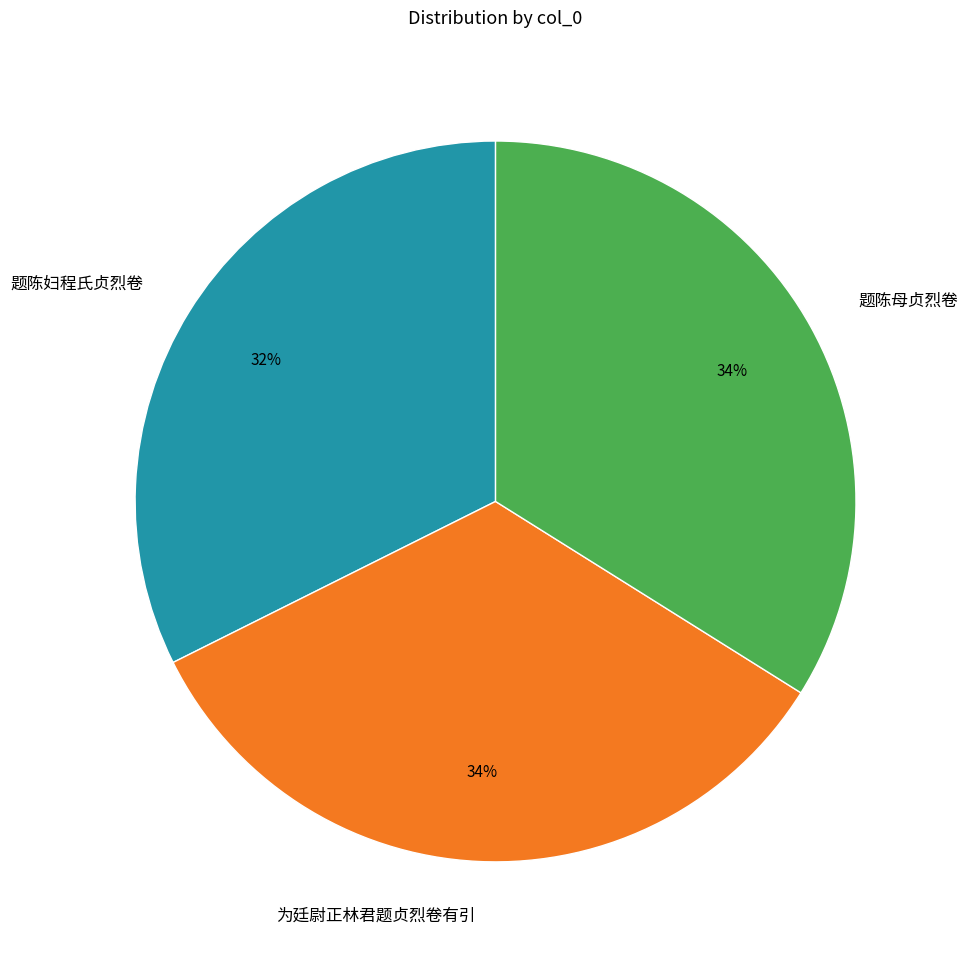

True or false: 为廷尉正林君题贞烈卷有引 accounts for 34% of the total.

True